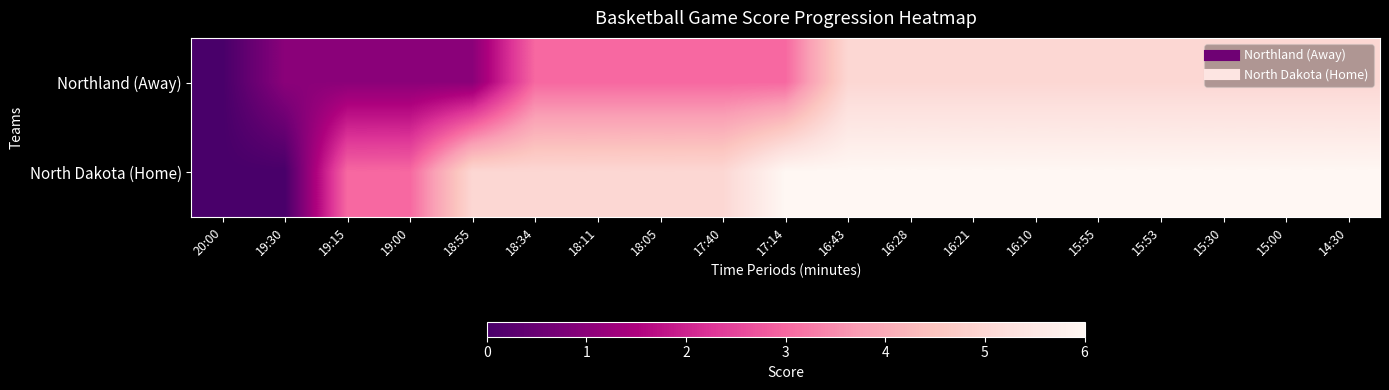

What is the maximum value shown in the chart?

6